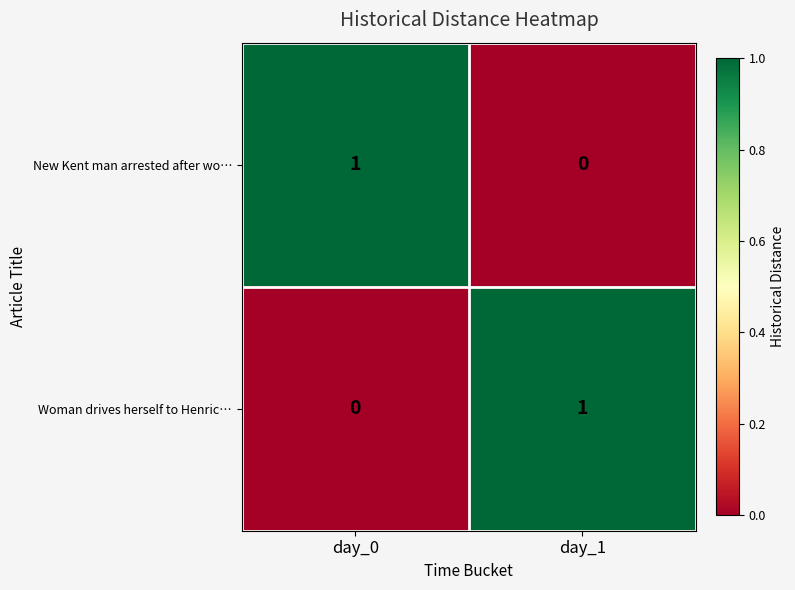

At day_1, list the series in order from largest to smallest.

Woman drives herself to Henric…, New Kent man arrested after wo…